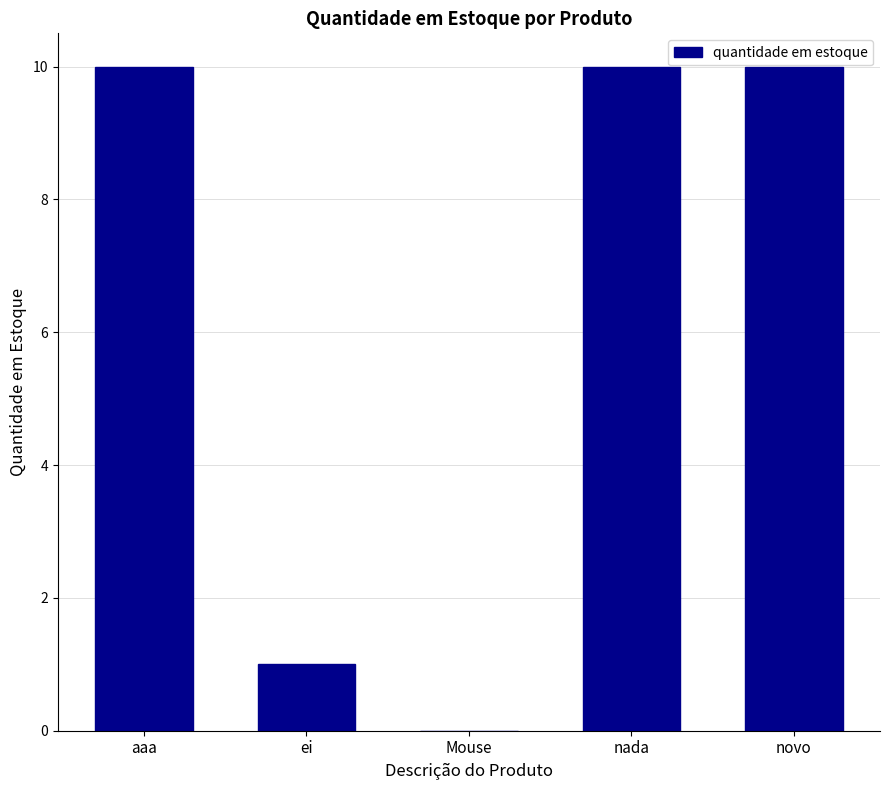

What is the sum of all values?

31